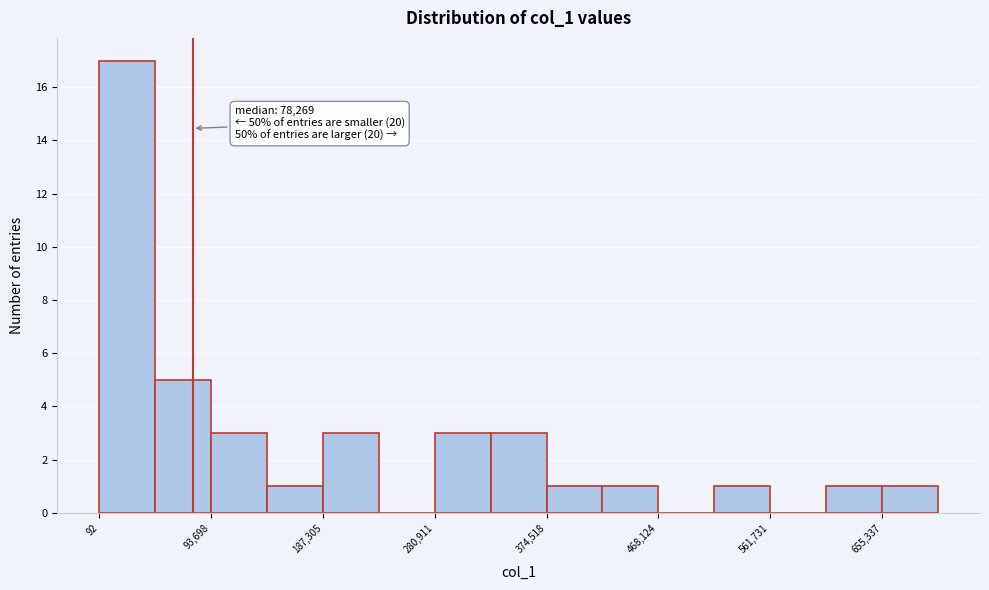

Over which range of the x-axis is the bar tallest?

0 to 50000